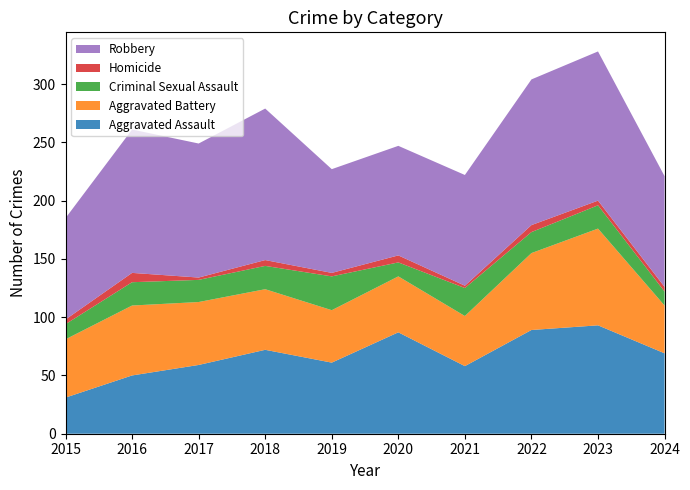

Reading right to left, extract all data points from this chart.

Aggravated Assault: 2024=69	2023=93	2022=89	2021=58	2020=87	2019=61	2018=72	2017=59	2016=50	2015=31
Aggravated Battery: 2024=41	2023=83	2022=66	2021=43	2020=48	2019=45	2018=52	2017=54	2016=60	2015=50
Criminal Sexual Assault: 2024=12	2023=20	2022=18	2021=24	2020=12	2019=29	2018=20	2017=19	2016=20	2015=13
Homicide: 2024=4	2023=4	2022=6	2021=2	2020=6	2019=3	2018=5	2017=2	2016=8	2015=4
Robbery: 2024=95	2023=128	2022=125	2021=95	2020=94	2019=89	2018=130	2017=115	2016=123	2015=87